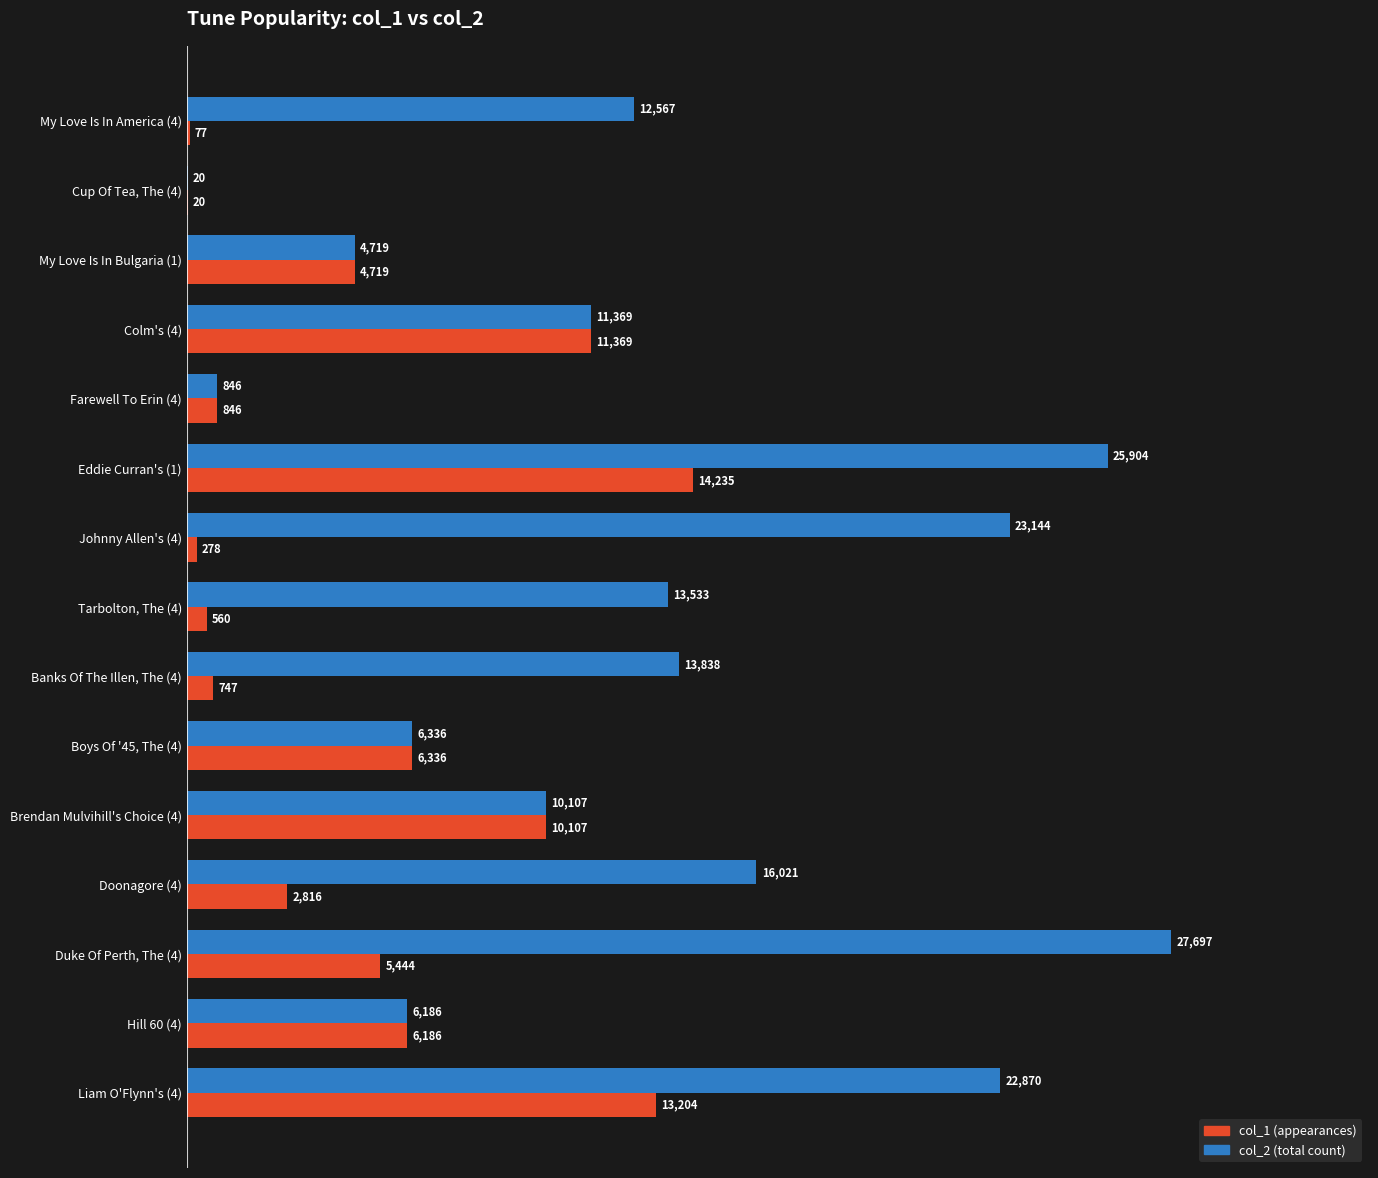

At which category is the sum across all series the highest?

Eddie Curran's (1)